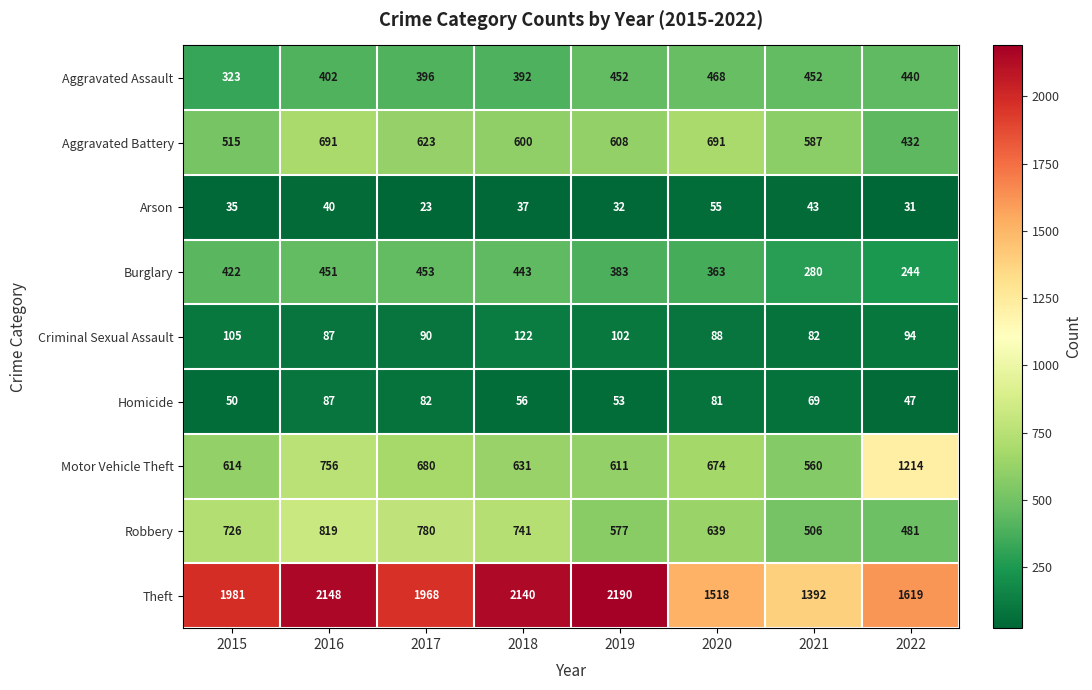

Which label corresponds to the smallest value in the chart?

2017